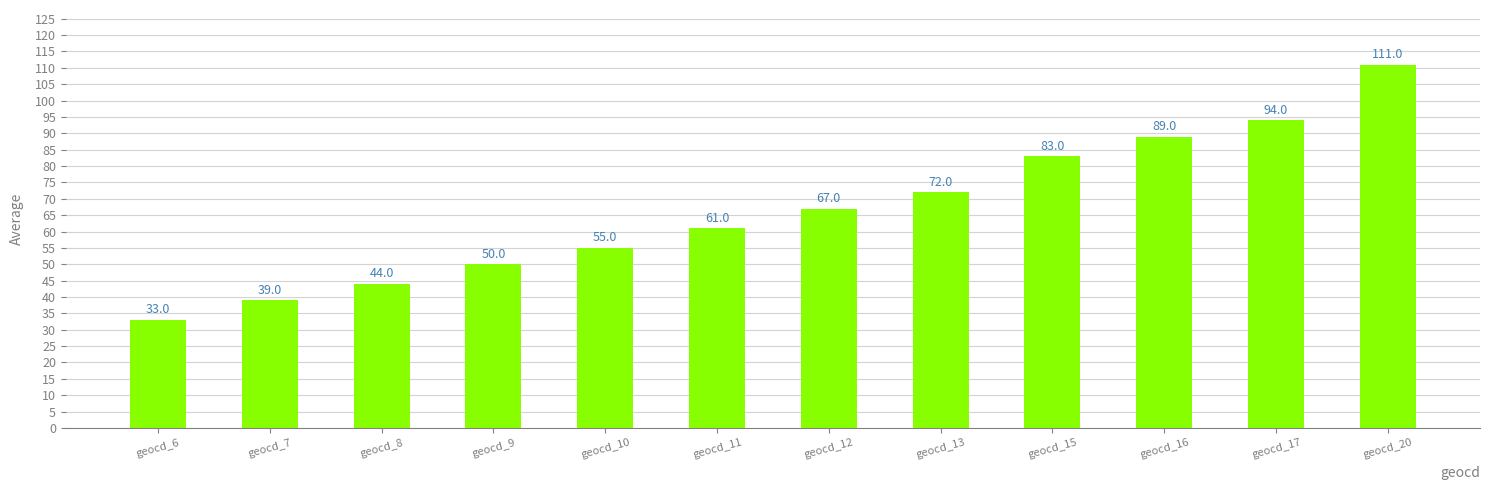

Approximately how many times larger is the value at geocd_7 compared to geocd_20?

0.4